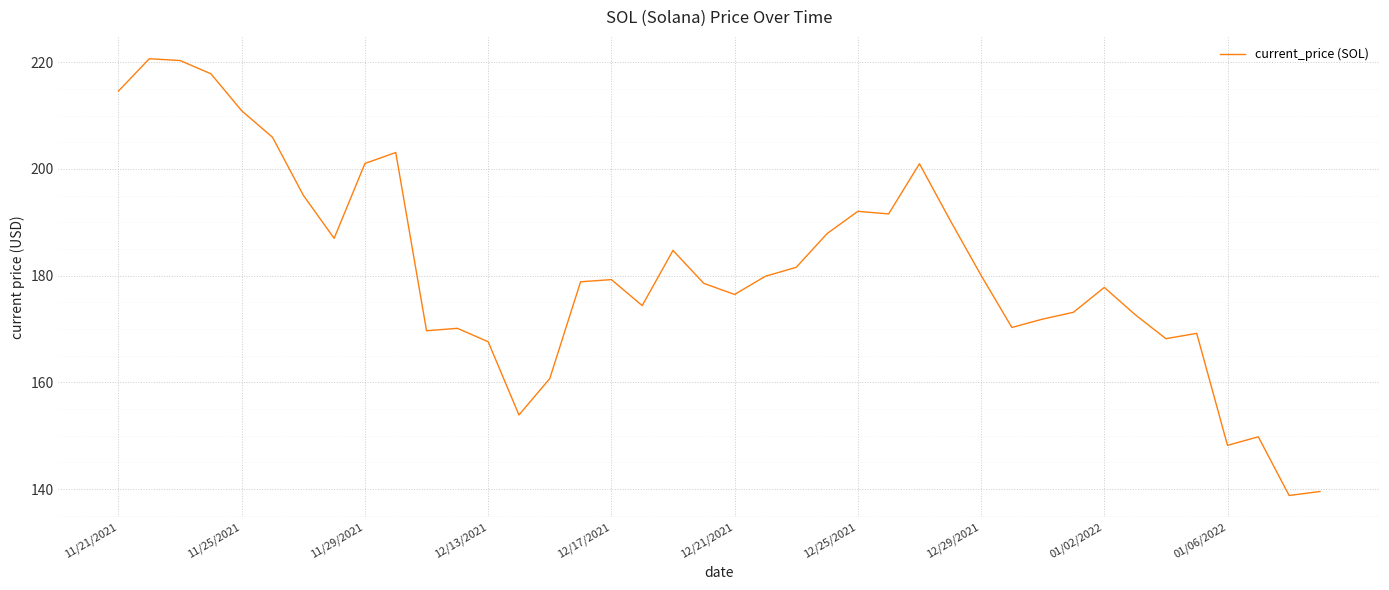

What is the smallest value displayed?

138.8